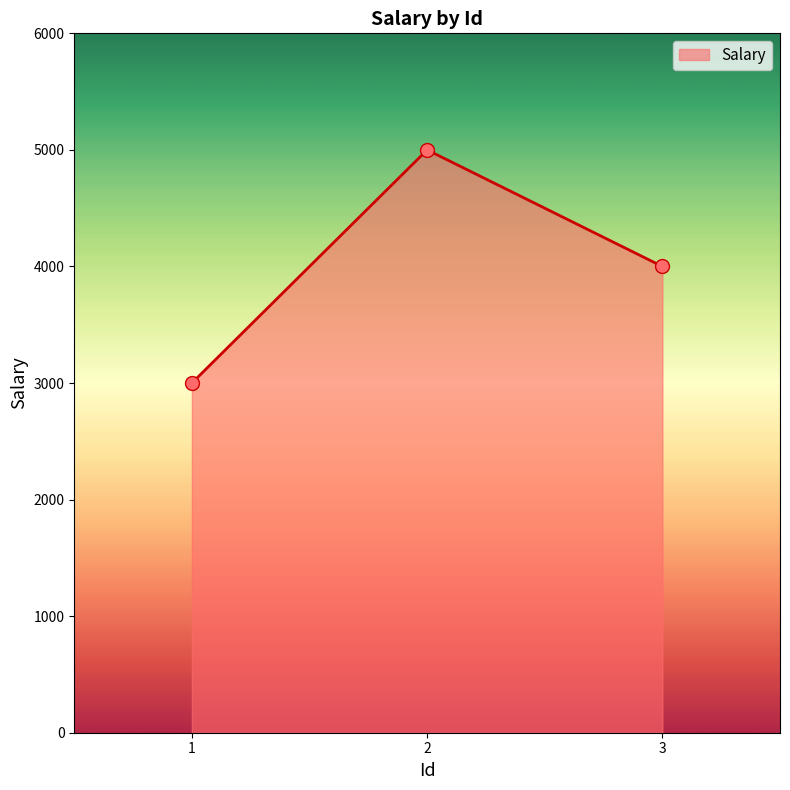

Which has a higher value, 2 or 1?

2